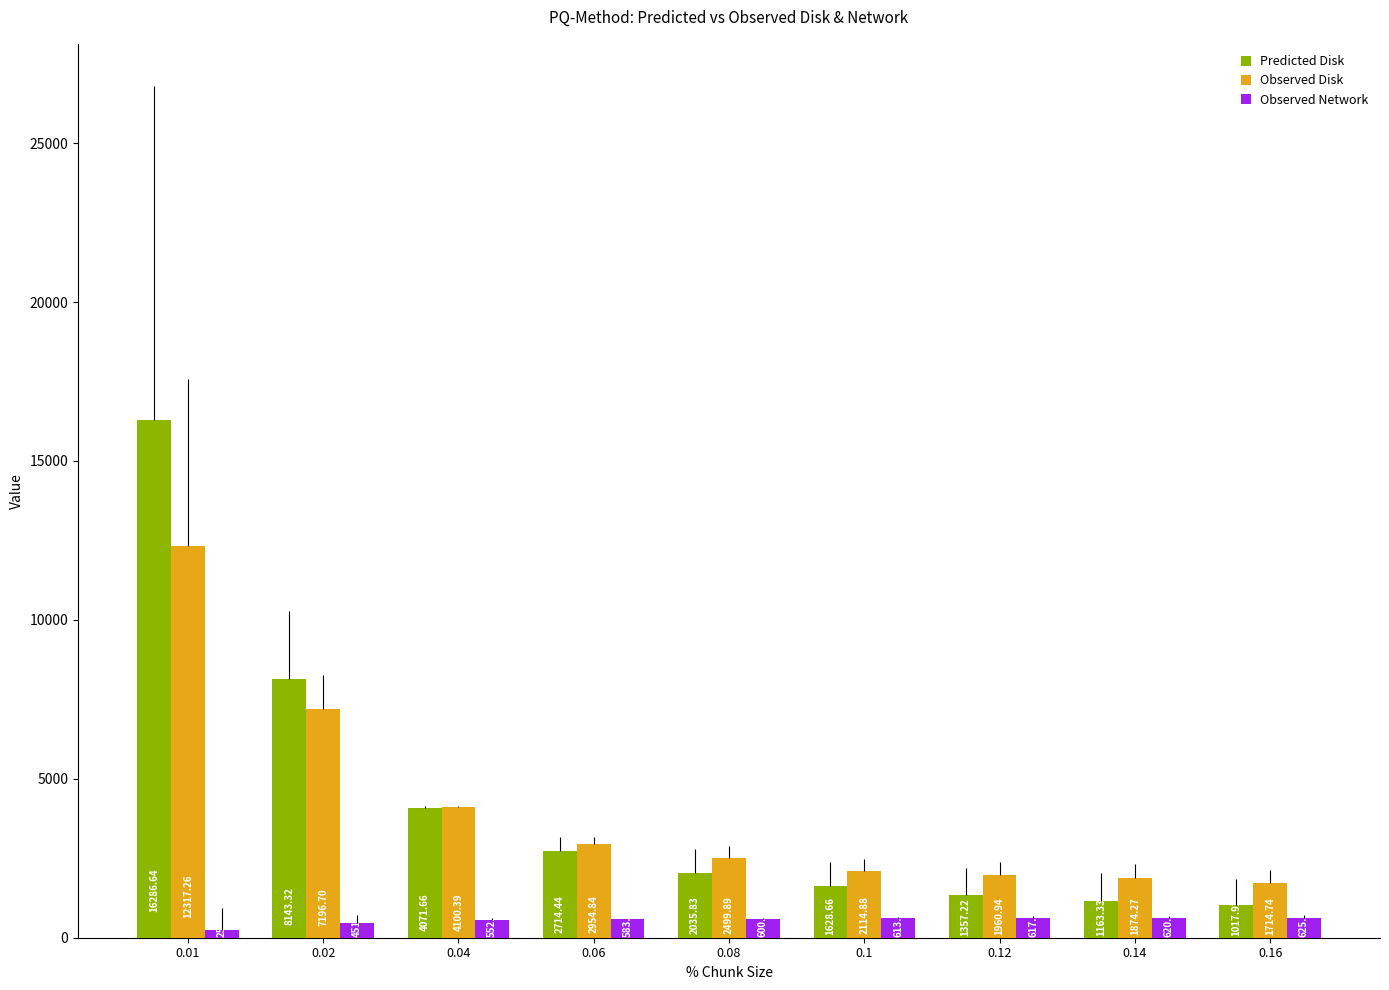

What is the average value of the Observed Disk series?

4081.5